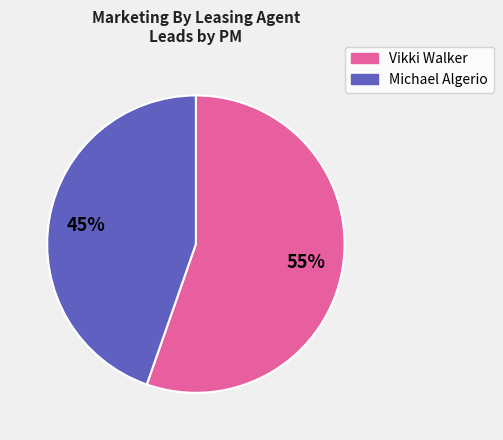

How many slices are in this pie chart?

2